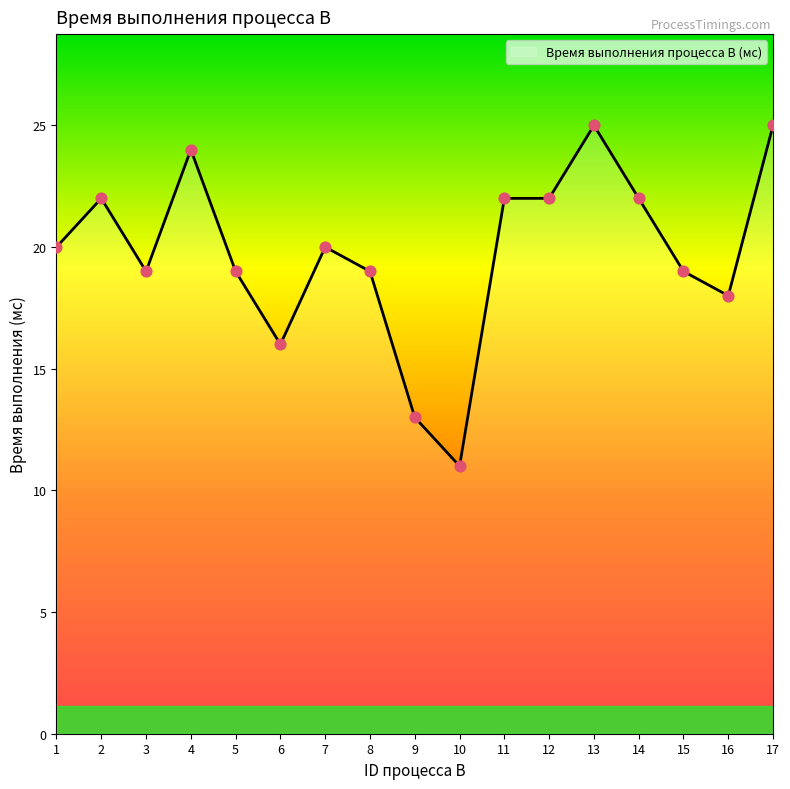

Approximately how many times larger is the value at 8 compared to 11?

0.9